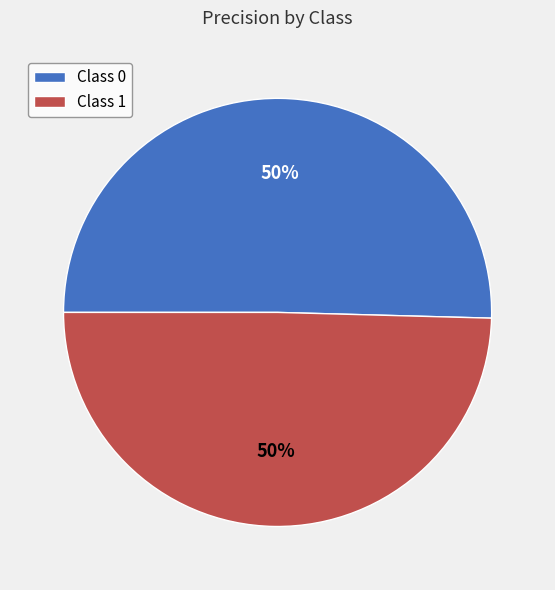

To the nearest percent, what percentage of the pie is Class 0?

50%